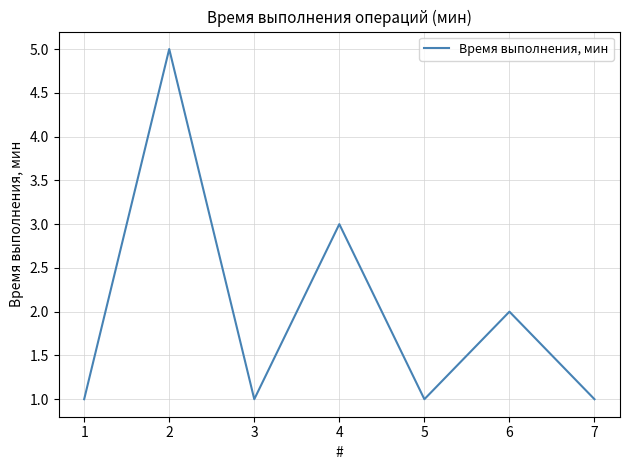

What is the greatest value displayed?

5